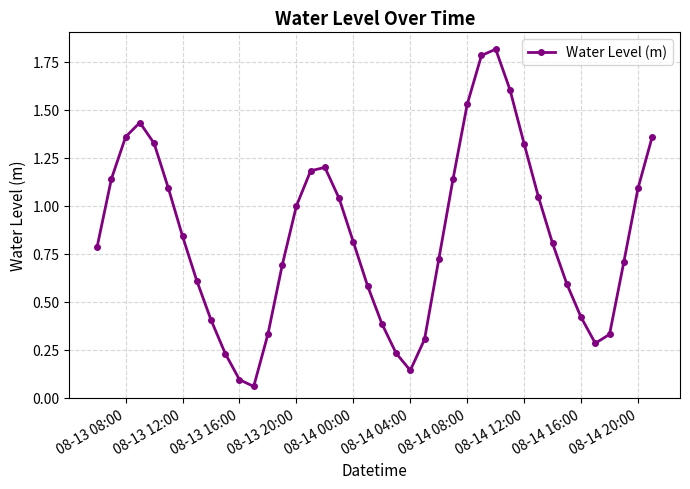

How many points are lower than both their immediate neighbors (excluding endpoints)?

3